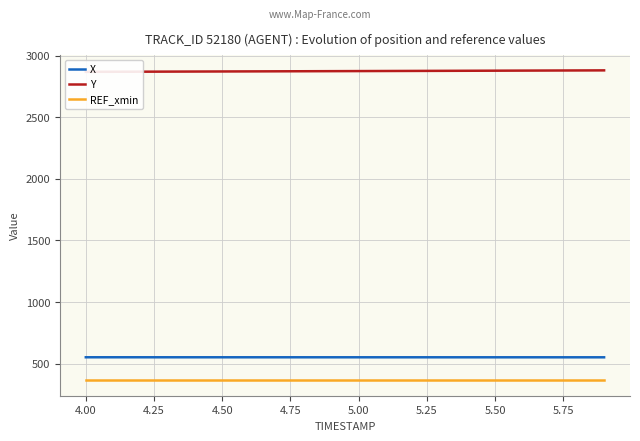

True or false: X and REF_xmin cross at least once.

False